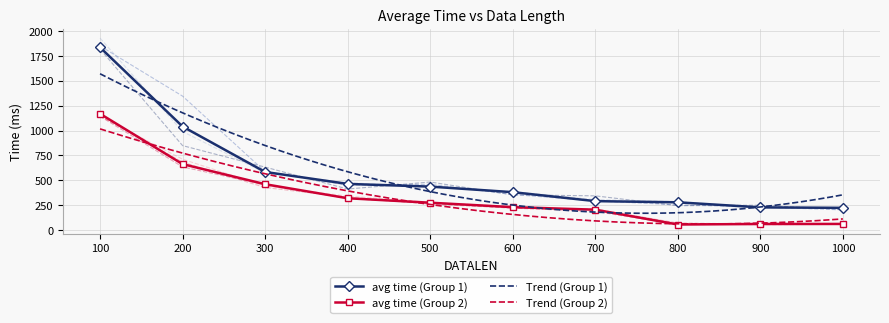

True or false: avg time (Group 1) has a value of 1836.8 at 100.

True